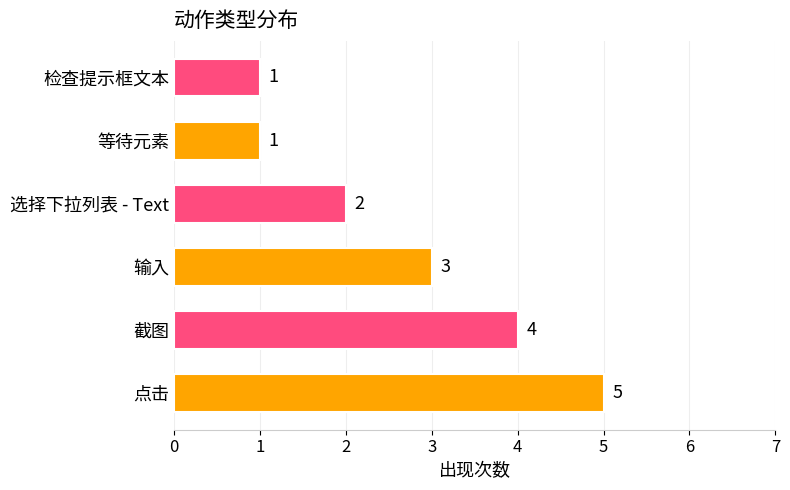

What is the difference between the maximum and second lowest values?

4